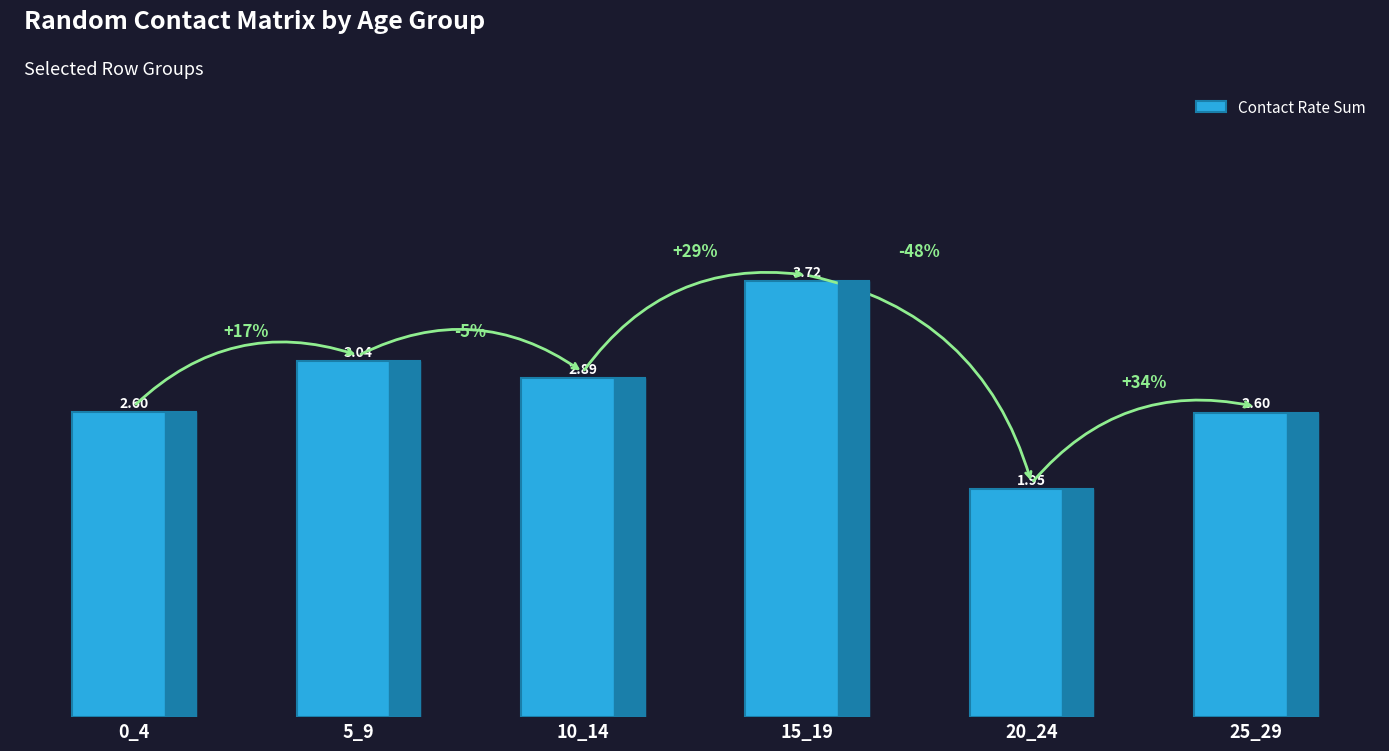

What is the change in value from 10_14 to 25_29?

-0.3